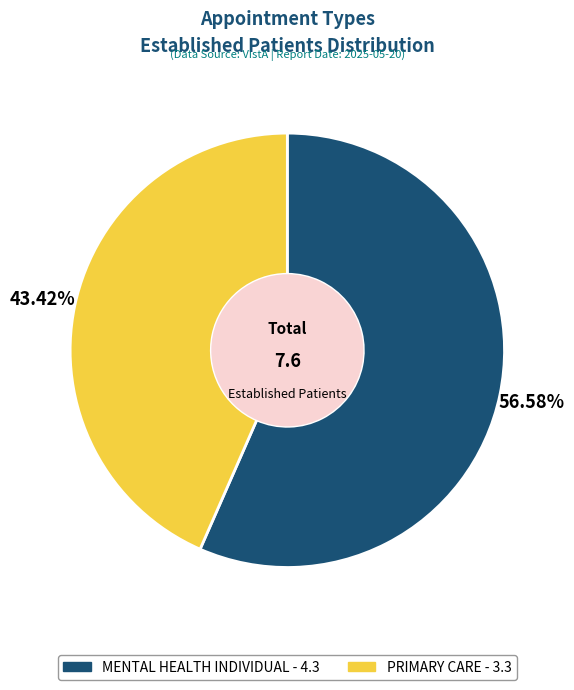

Combined, what portion of the pie is PRIMARY CARE and MENTAL HEALTH INDIVIDUAL?

100.0%